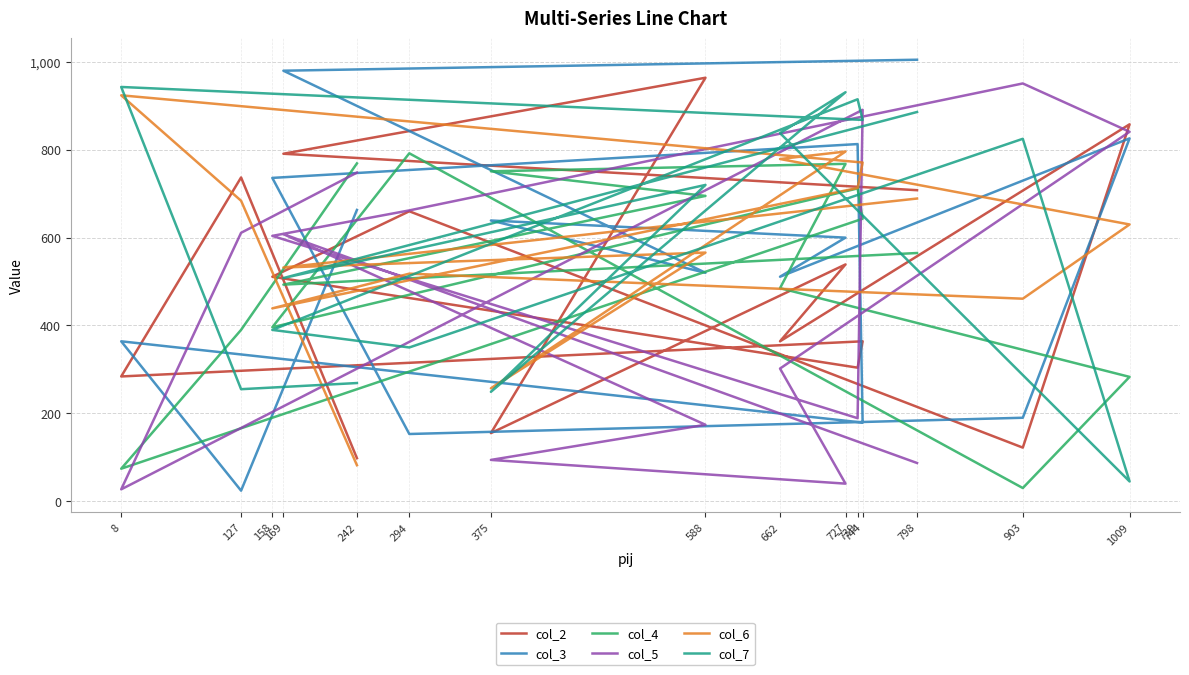

The value of col_2 at 127 is 503. True or false?

False